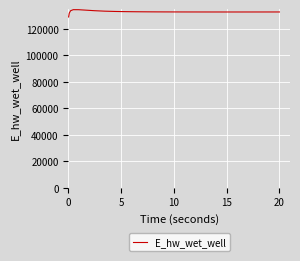

What is the greatest value displayed?

134538.0